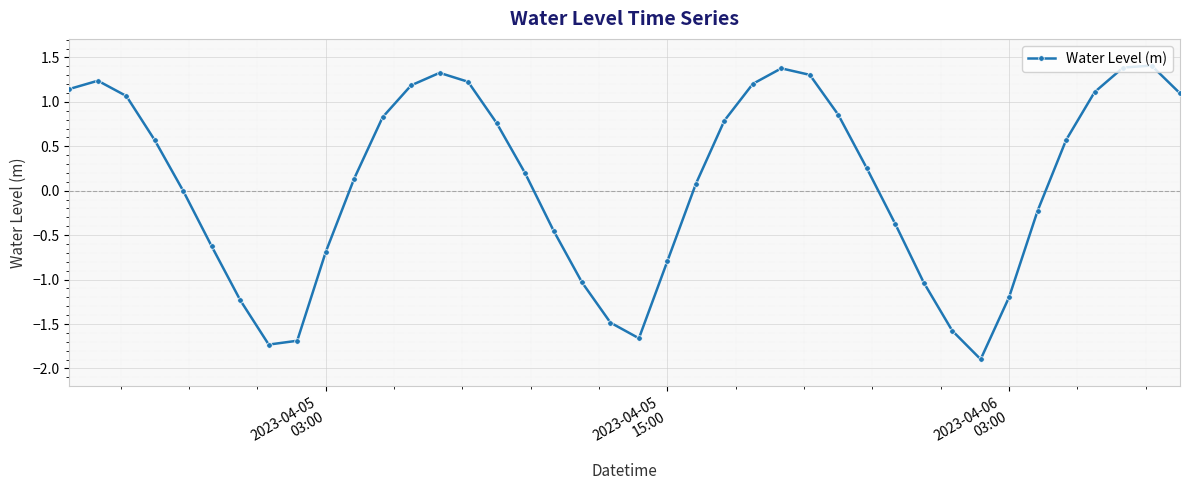

What is the value of the 35th point from the left?

-0.2